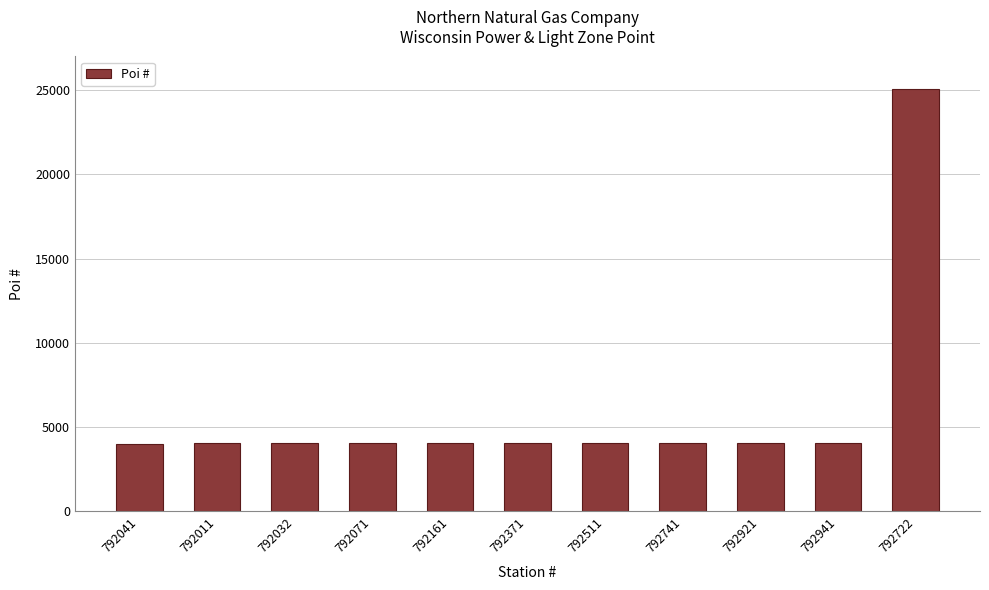

What is the label of the 4th bar from the right?

792741